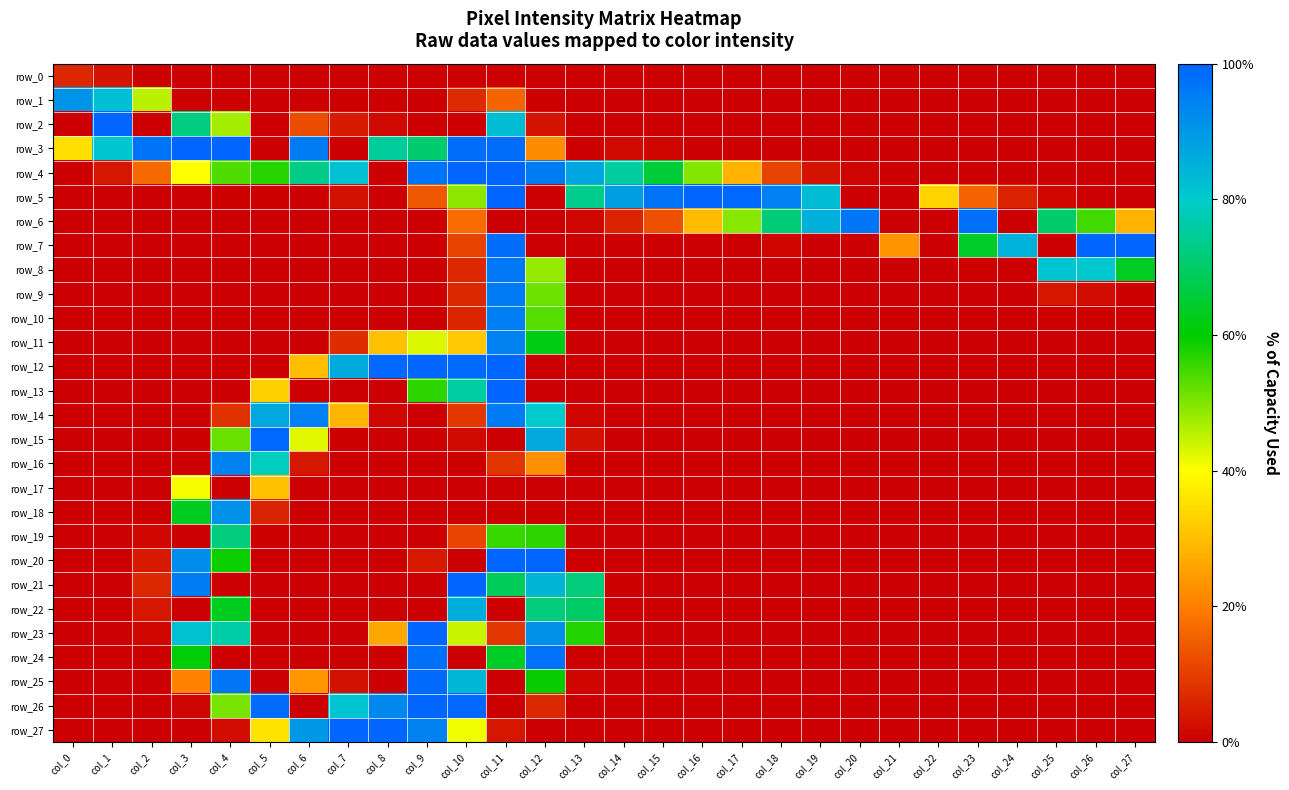

At which label is row_15 closest to 127?

col_4